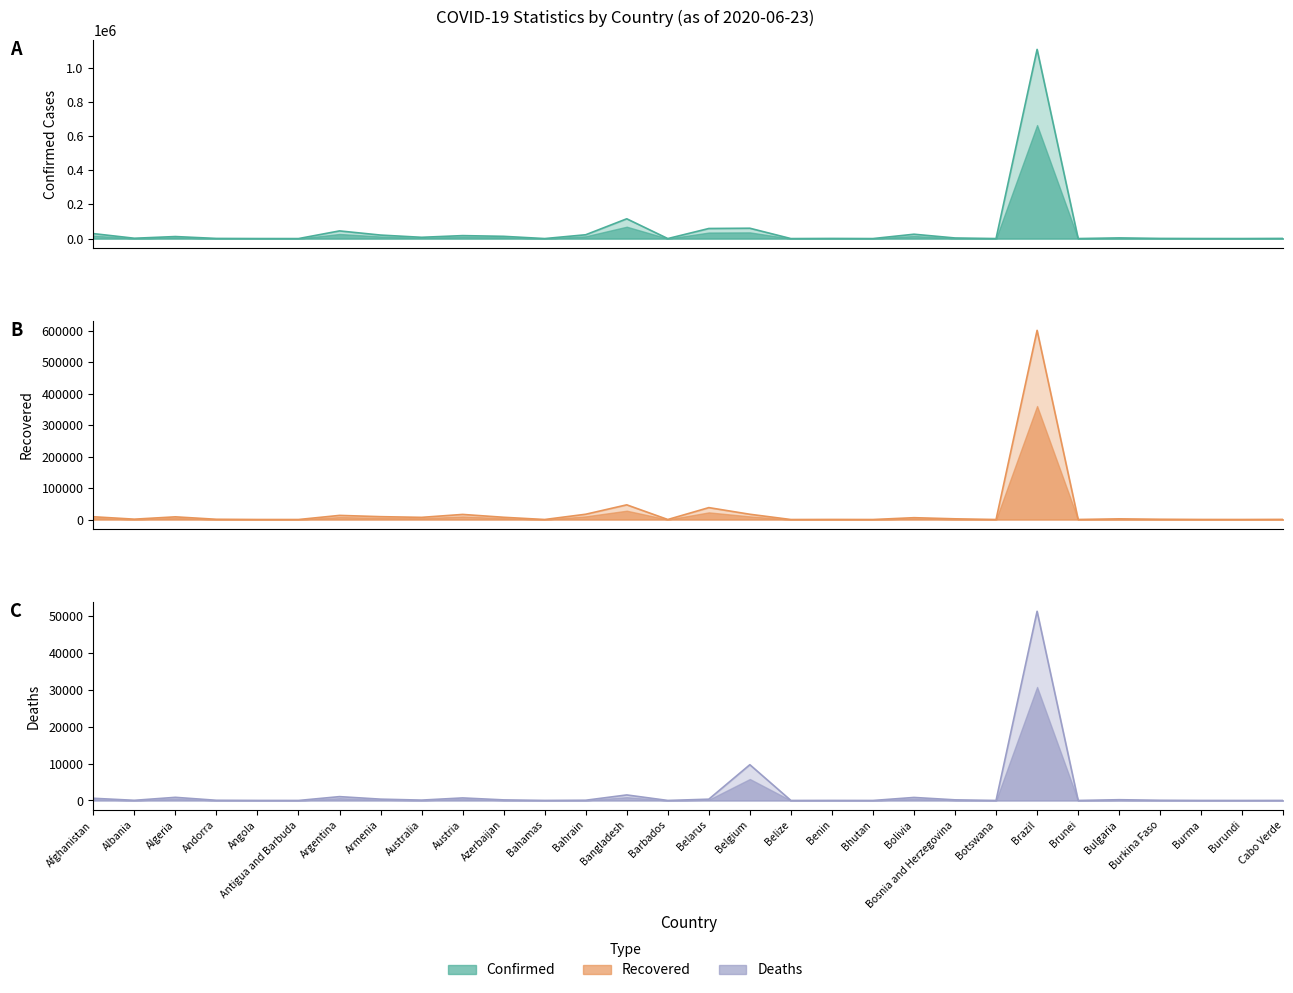

True or false: Recovered has more than 1 points higher than both neighbors.

True